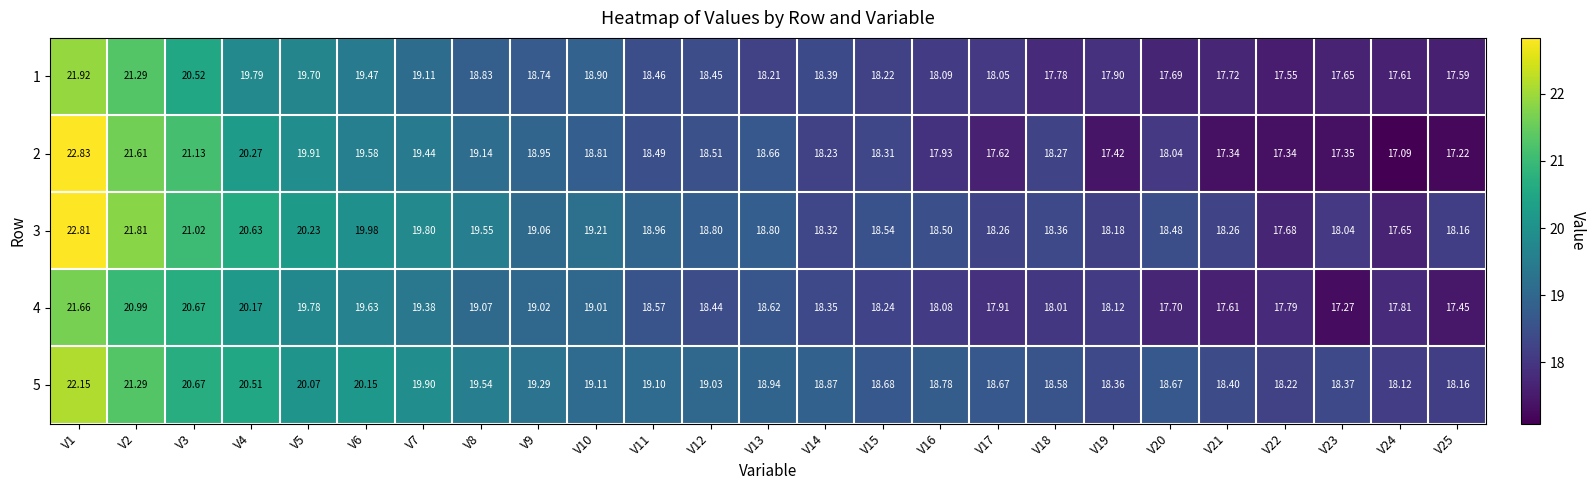

Is the value of 3 at V12 greater than the value of 5 at V7?

No